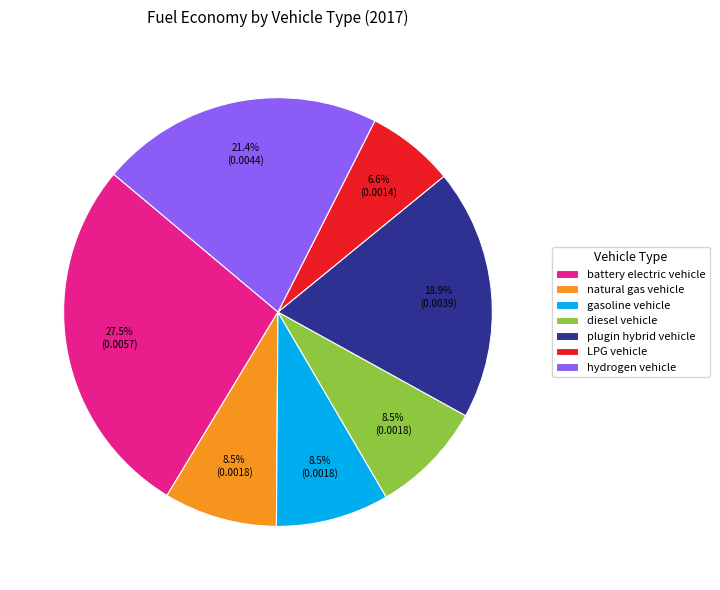

Is plugin hybrid vehicle the majority of the pie?

No